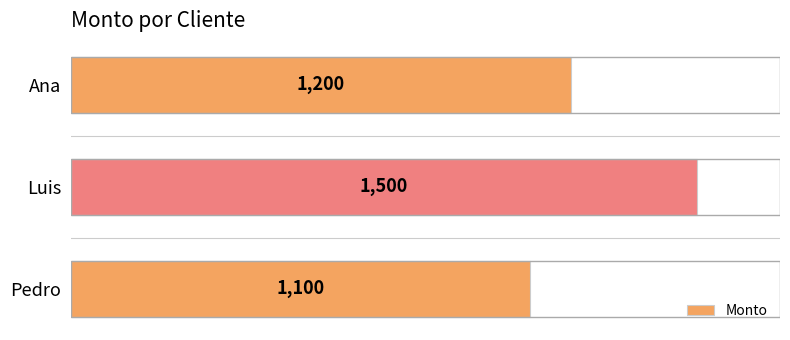

Read the value at Luis, to the nearest 50.

1500